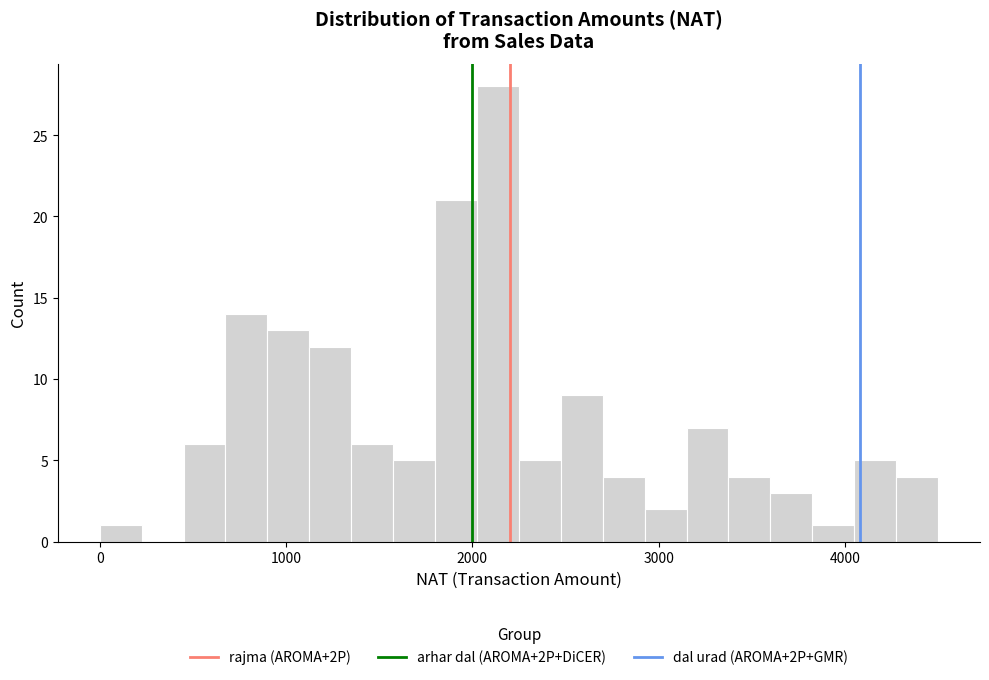

Around what value on the x-axis is the tallest bar? Give the approximate position of its centre, as read against the axis.

2100